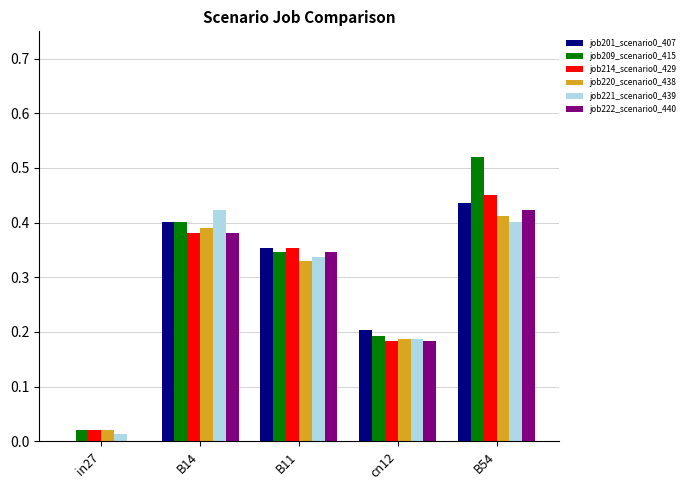

What is the sum of all job222_scenario0_440 values?

1.3